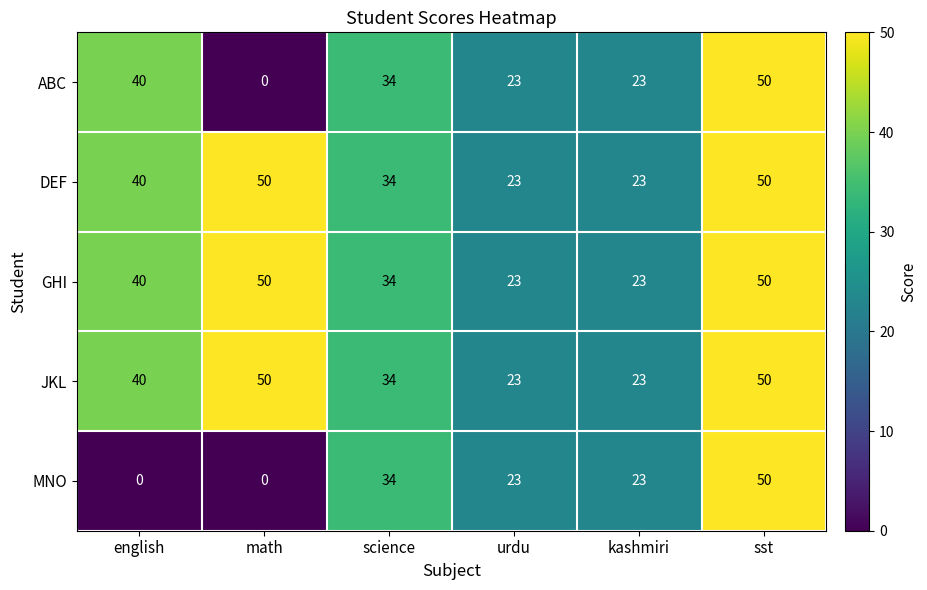

What is the total value across all series at english?

160